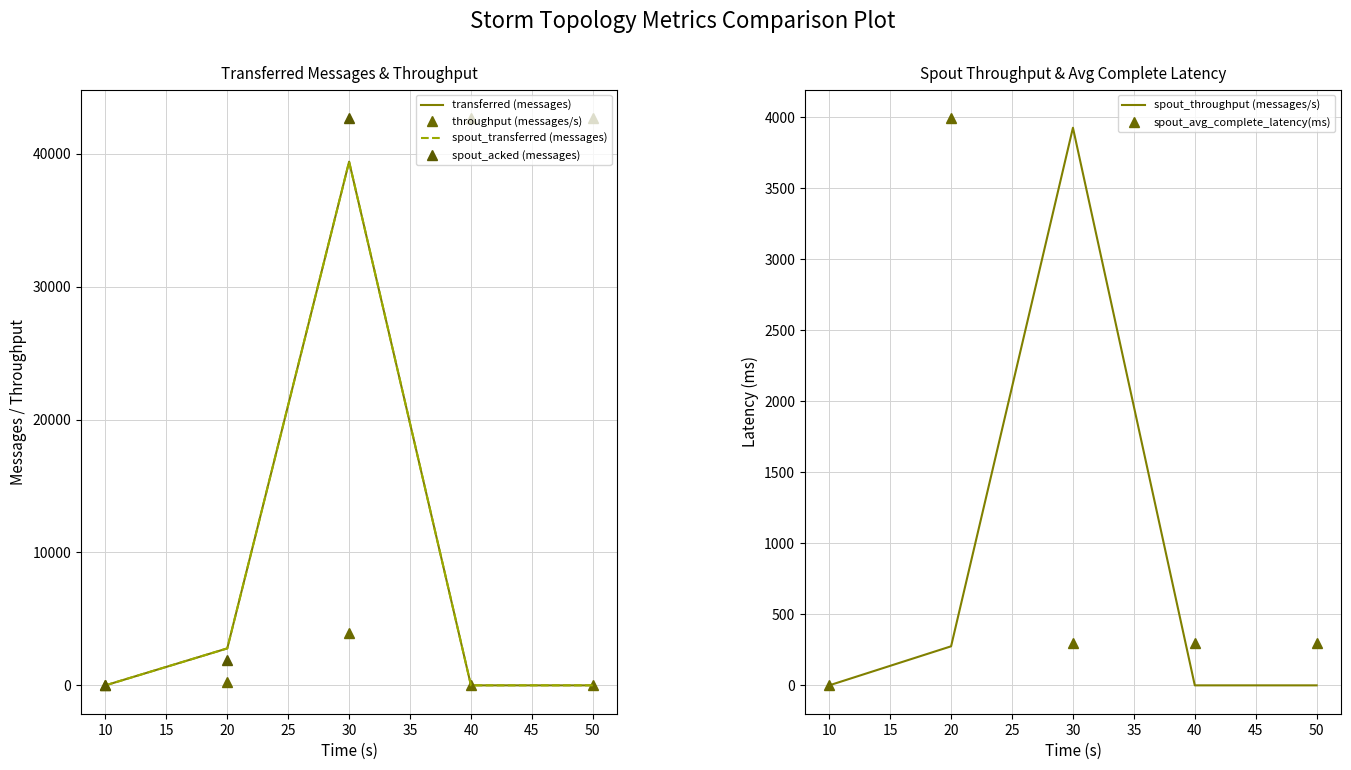

At which label does spout_avg_complete_latency(ms) first exceed 296?

20